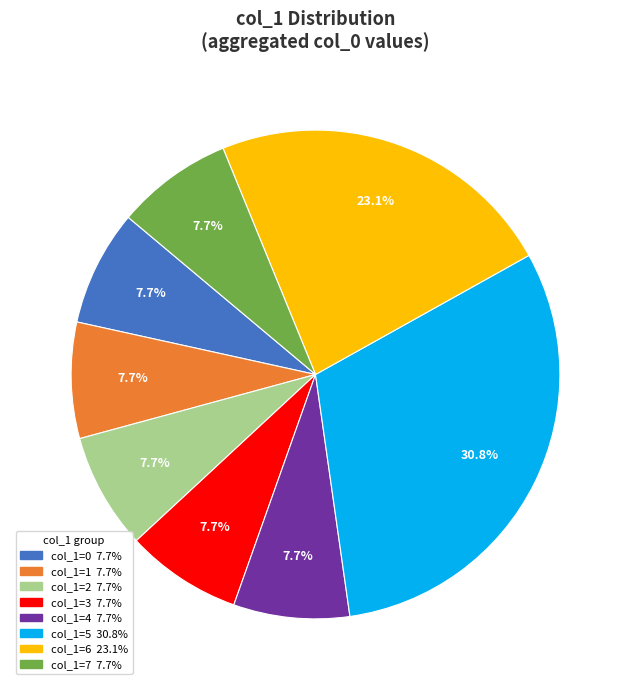

Is there a majority slice in this chart?

No